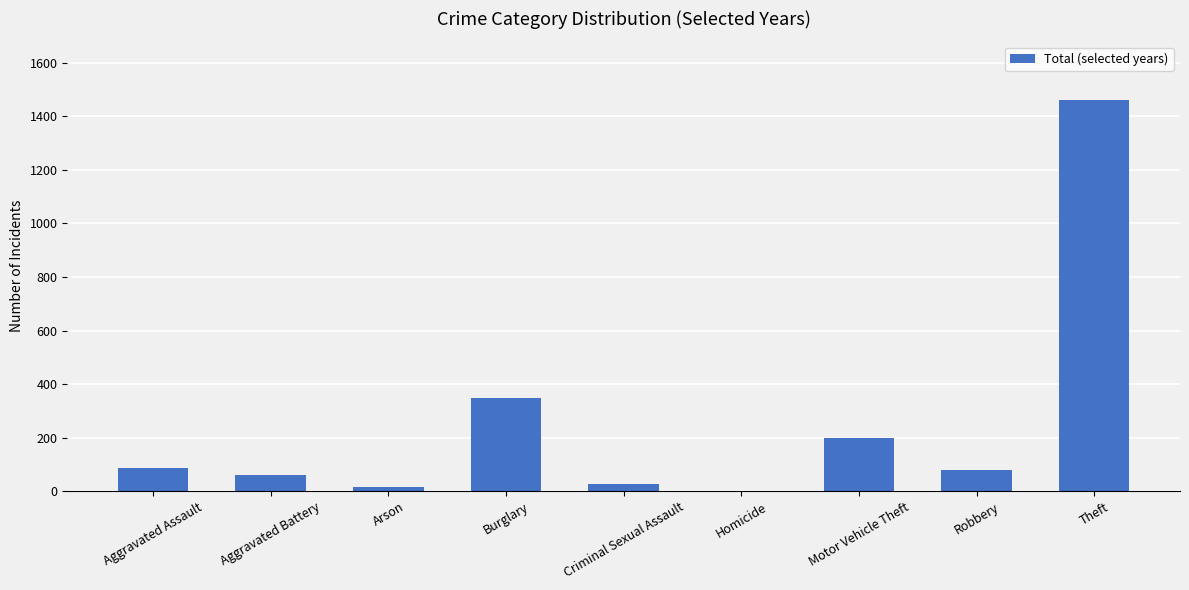

Are the bars grouped side by side (vs. stacked)?

No